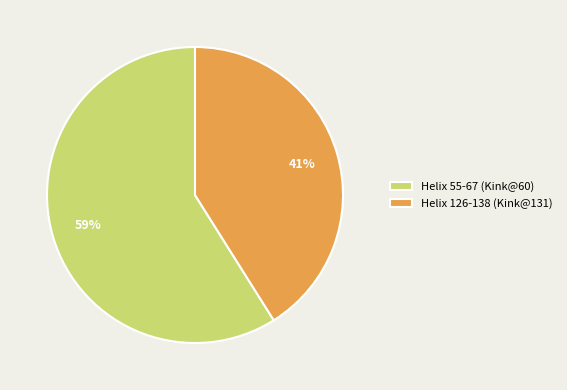

To the nearest percent, what is the difference between the largest and smallest slice percentages?

18%